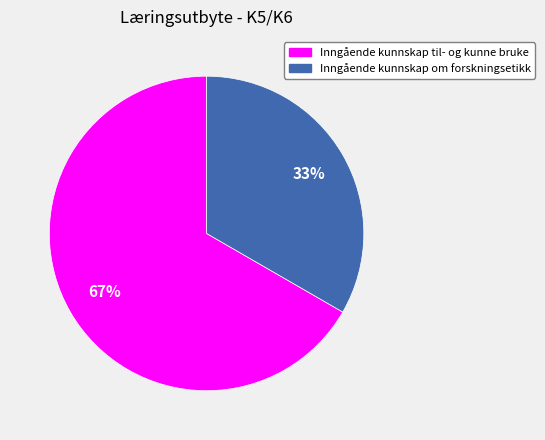

To the nearest percent, what is the average slice percentage?

50%